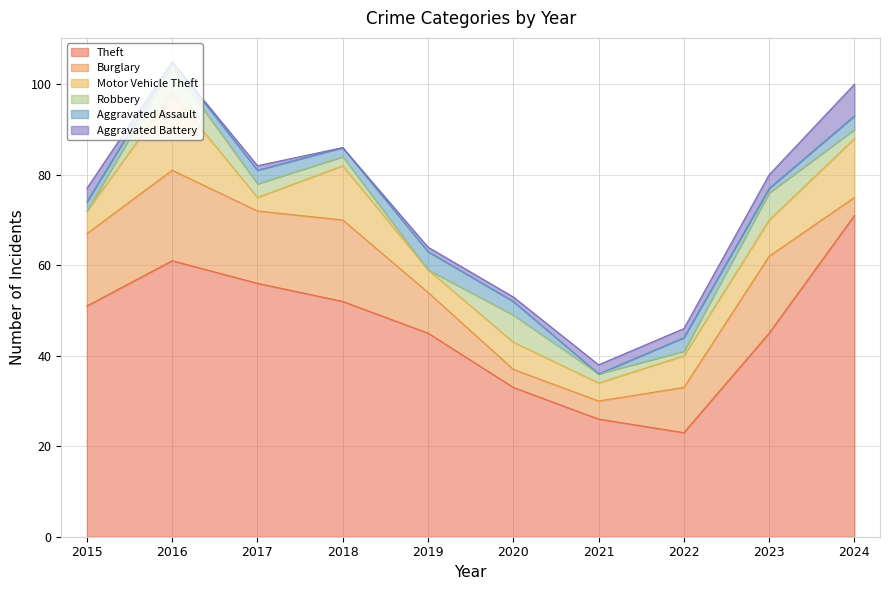

How many interior local peaks does the Theft series have?

1